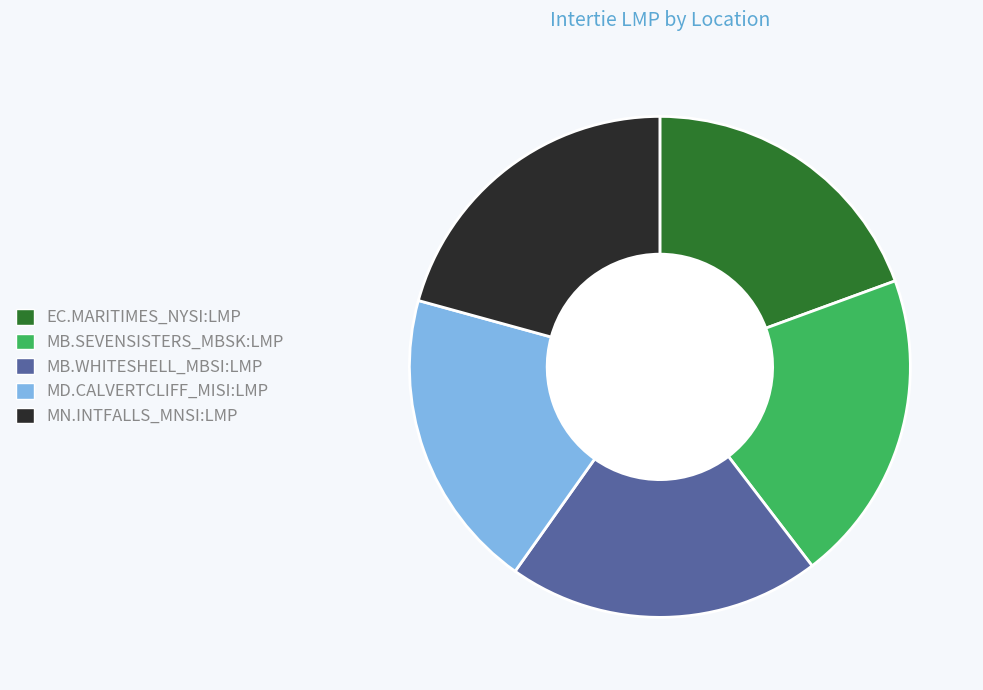

Which category has the biggest portion of the pie?

MN.INTFALLS_MNSI:LMP